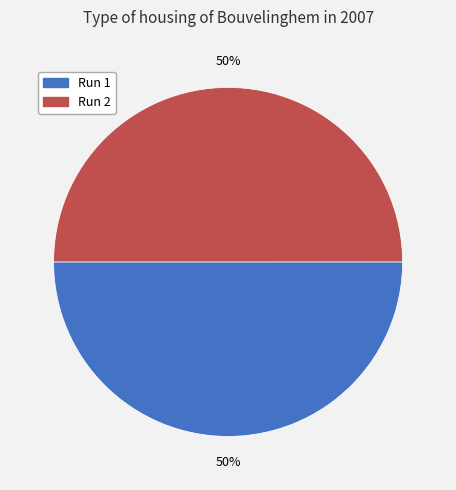

True or false: Run 1 accounts for 38% of the total.

False